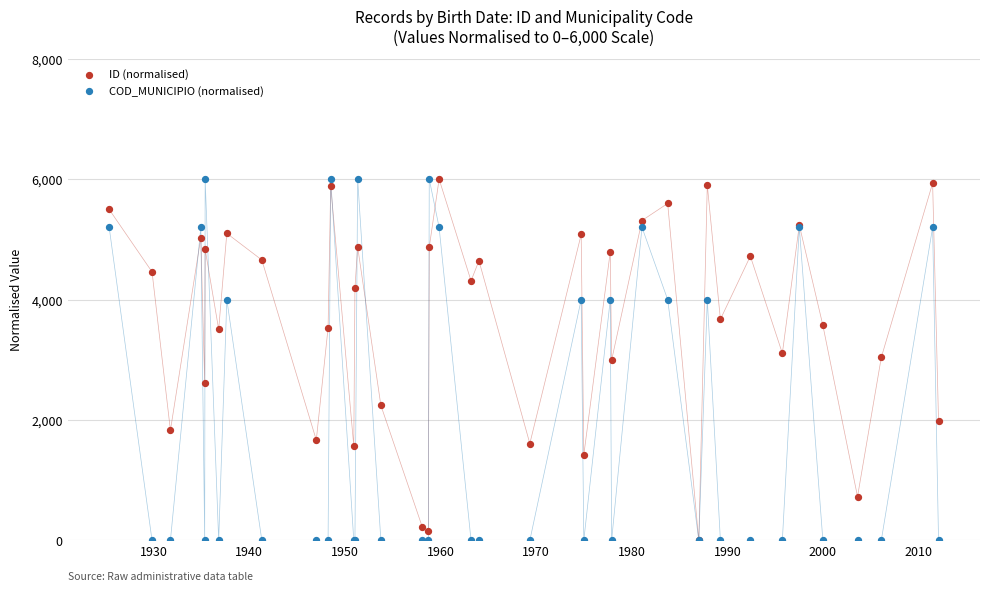

What are all the series names shown in the legend?

ID (normalised), COD_MUNICIPIO (normalised)